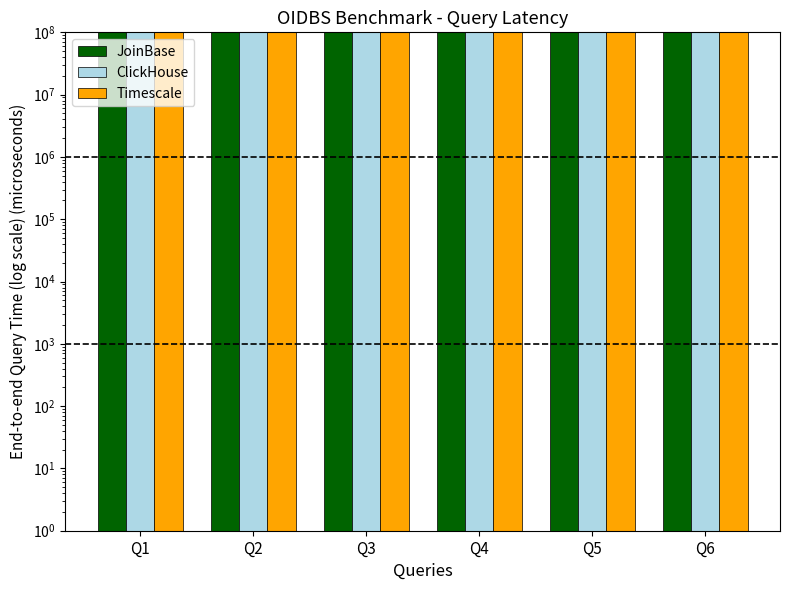

At which category is the sum across all series the highest?

Q6